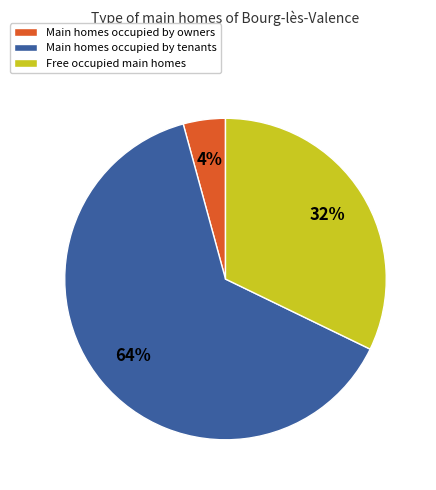

Which slice represents more than half of the pie?

Main homes occupied by tenants